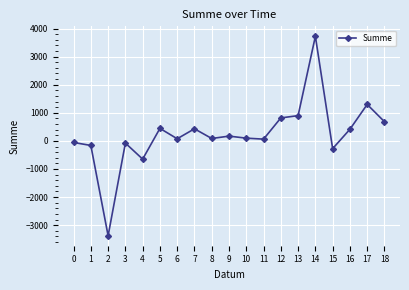

How many lines are shown in the chart?

1